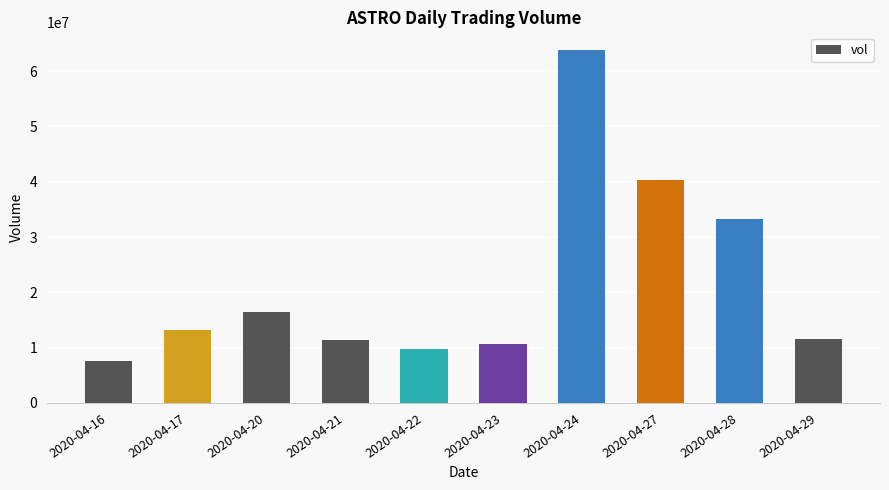

What is the value of the 6th bar from the left?

10732600